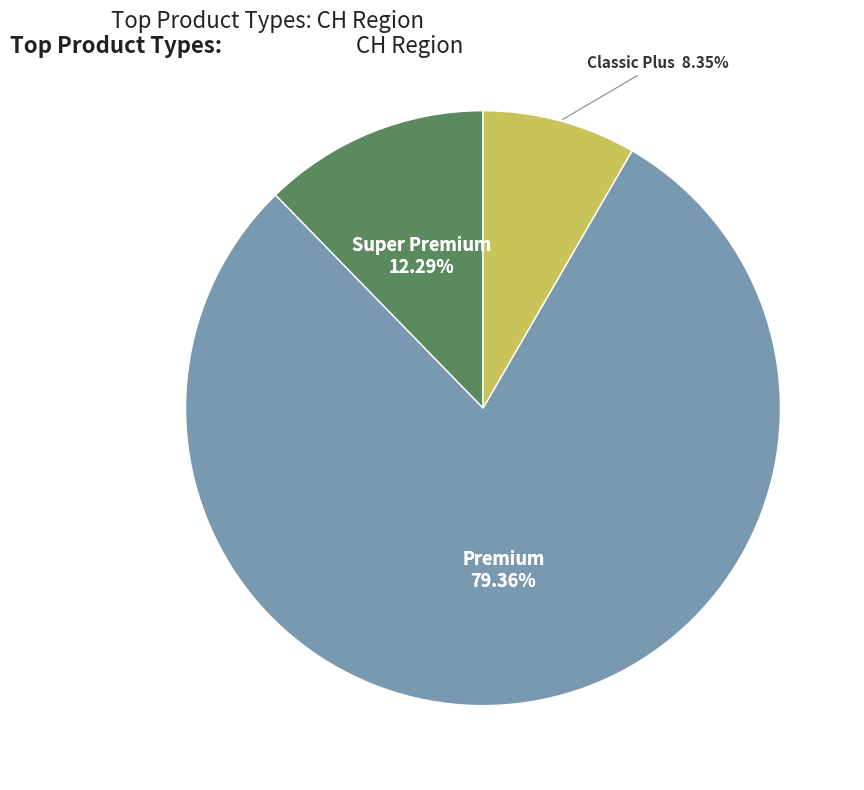

To the nearest percent, what is the average slice percentage?

33%